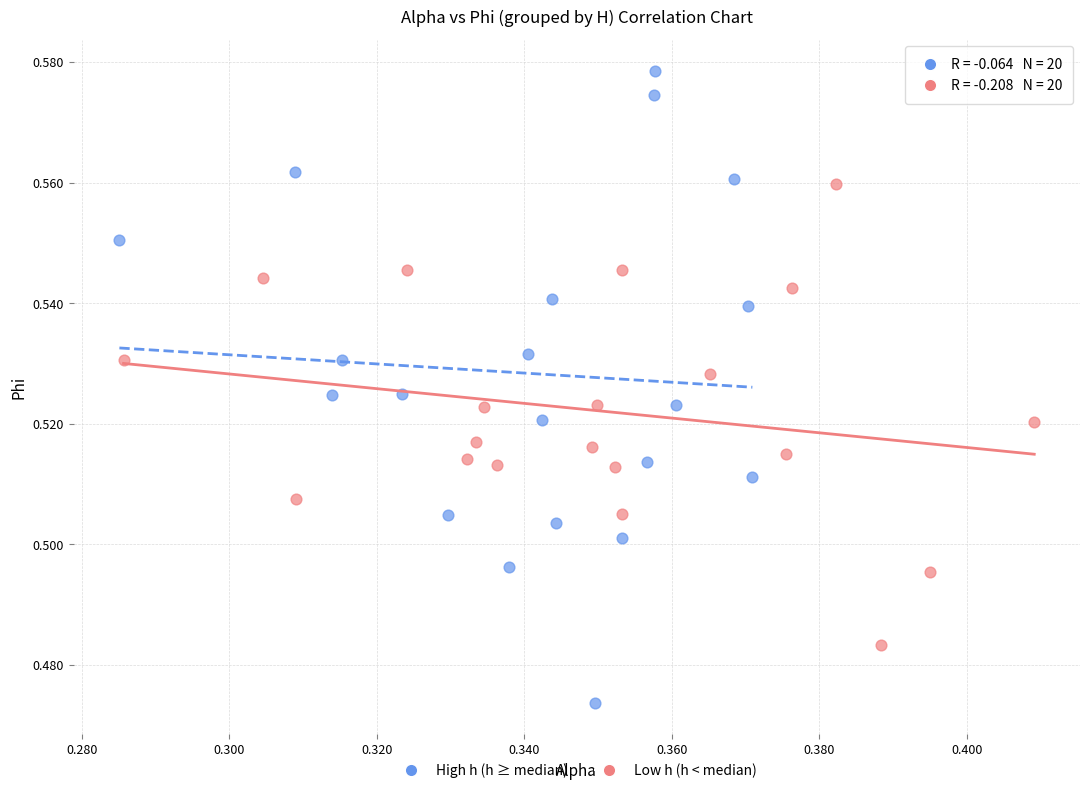

What are all the series names shown in the legend?

High h (h ≥ median), Low h (h < median)